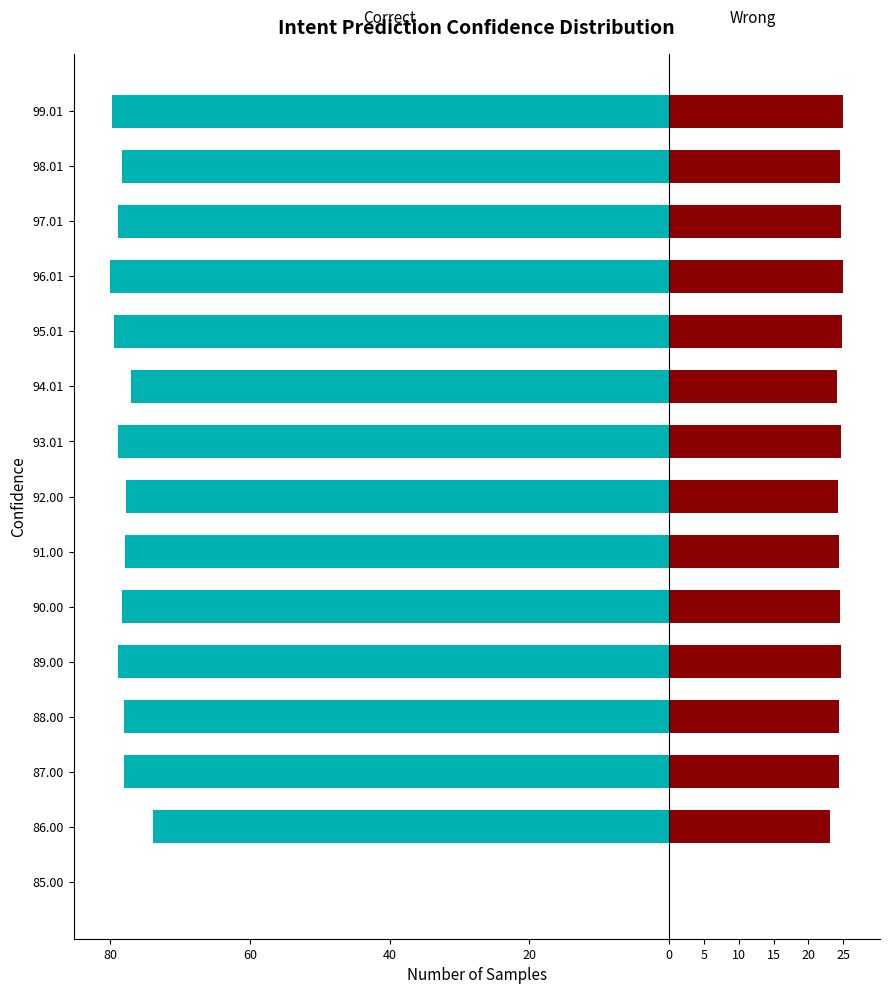

Are the bars horizontal?

Yes